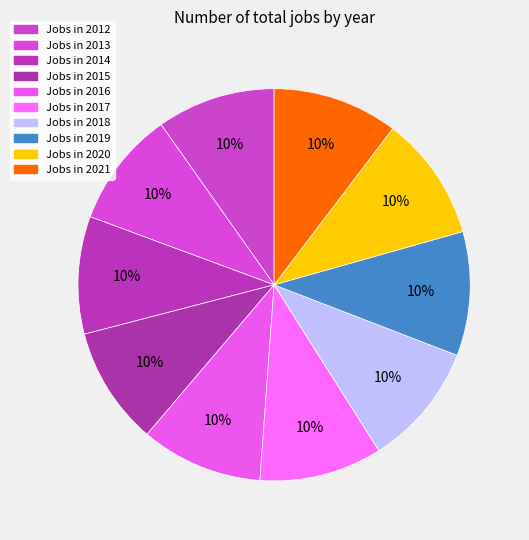

Count the number of slices in the pie.

10